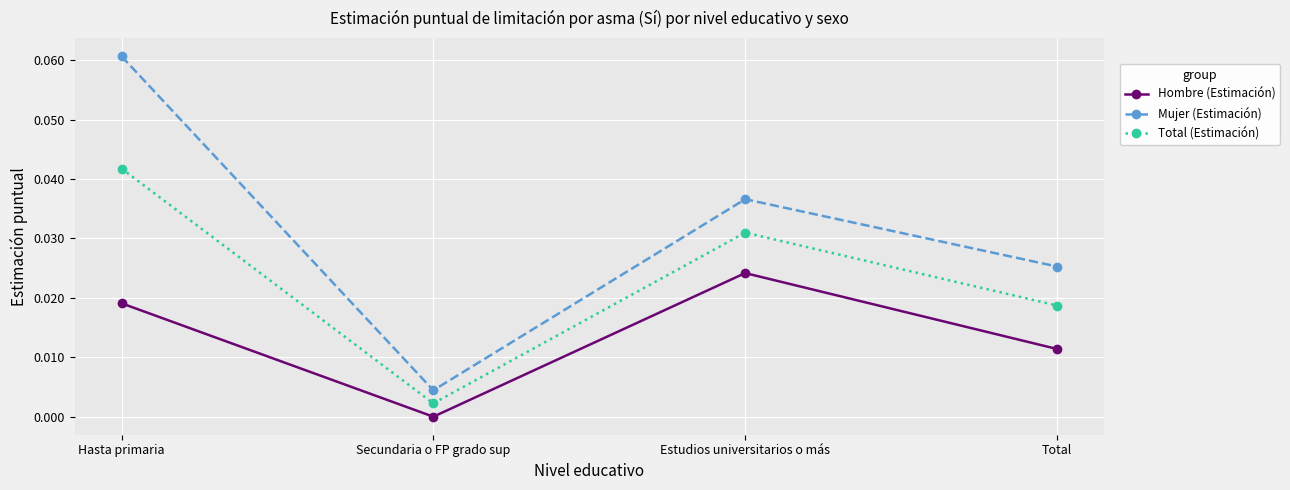

The value of Hombre (Estimación) at Total is 0.0. True or false?

True